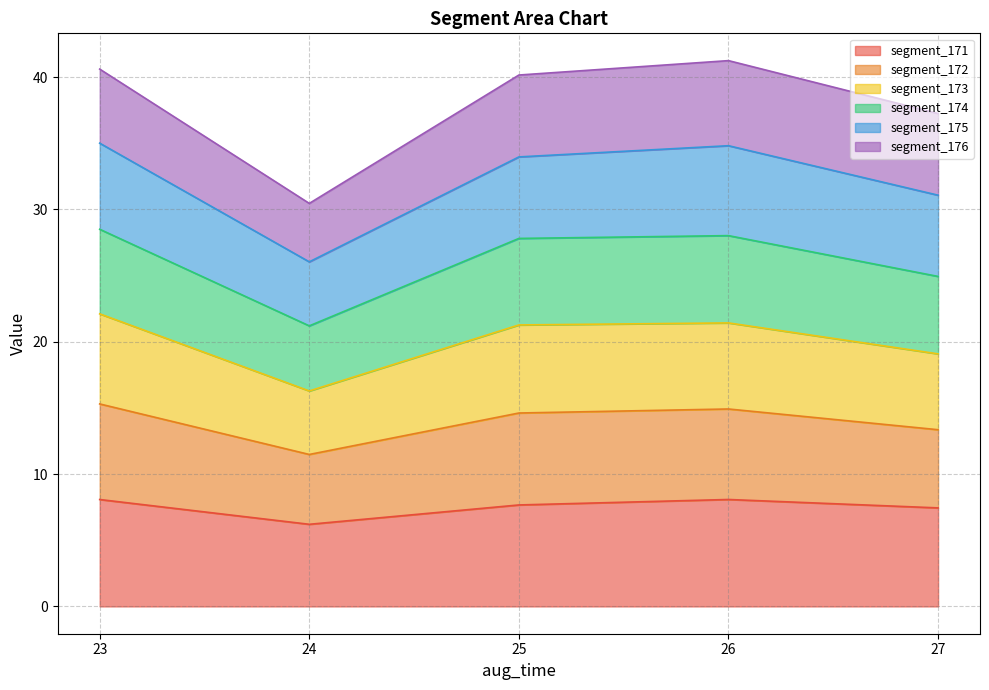

At which label does segment_171 reach its minimum?

24